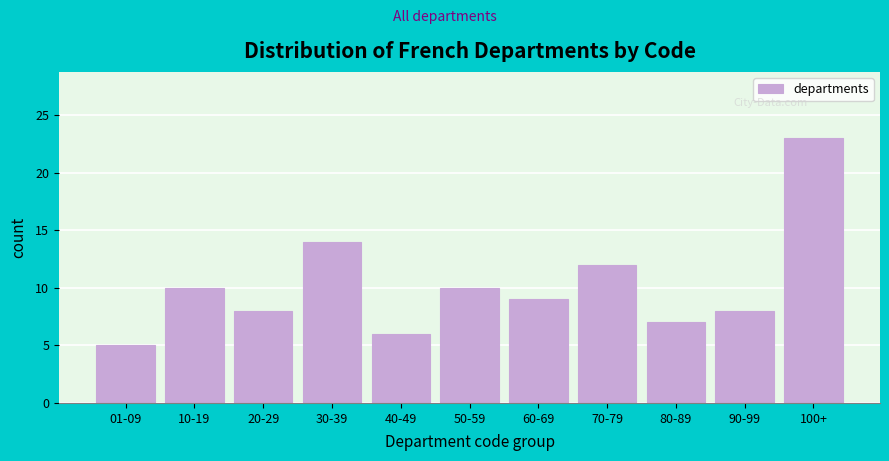

Reading right to left, what are all the values shown in this chart?

23	8	7	12	9	10	6	14	8	10	5